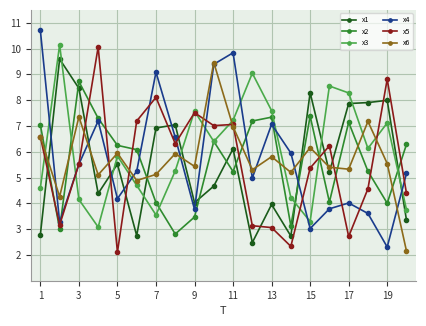

Which series has the largest total across all categories?

x3